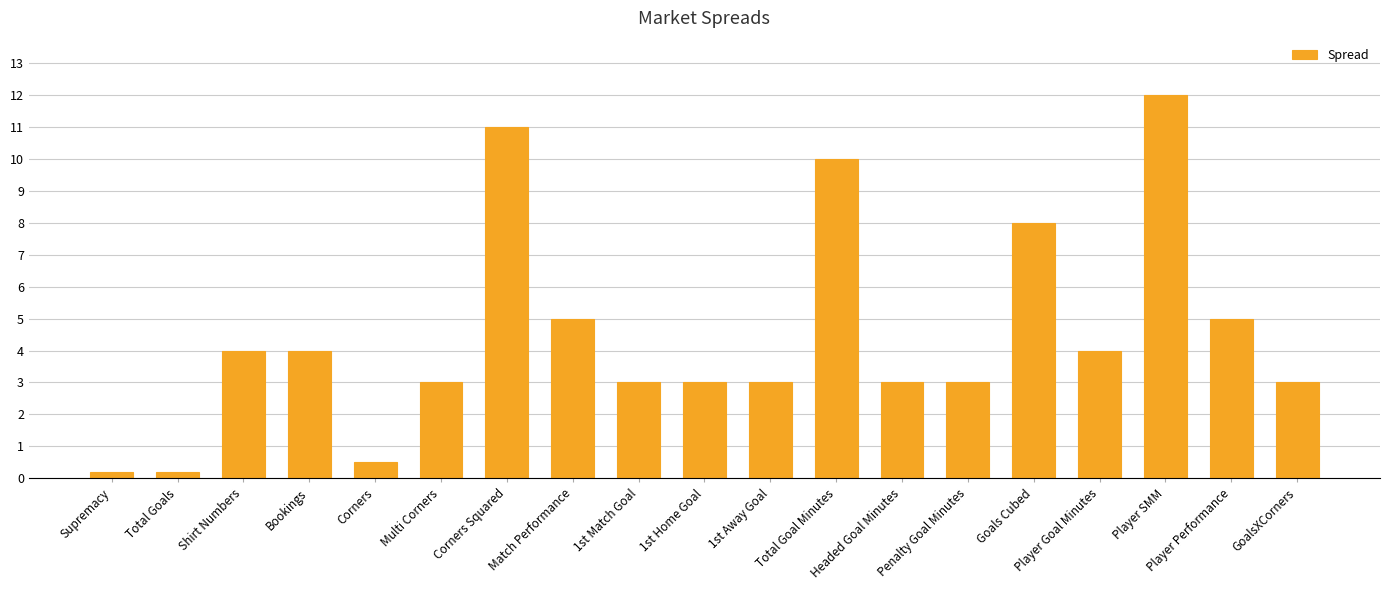

What is the sum of the values at Player Goal Minutes and GoalsXCorners?

7.0